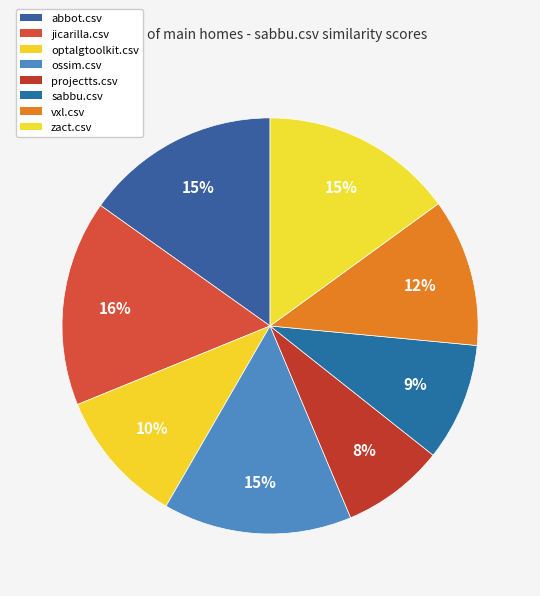

The projectts.csv slice represents 8% of the pie. True or false?

True